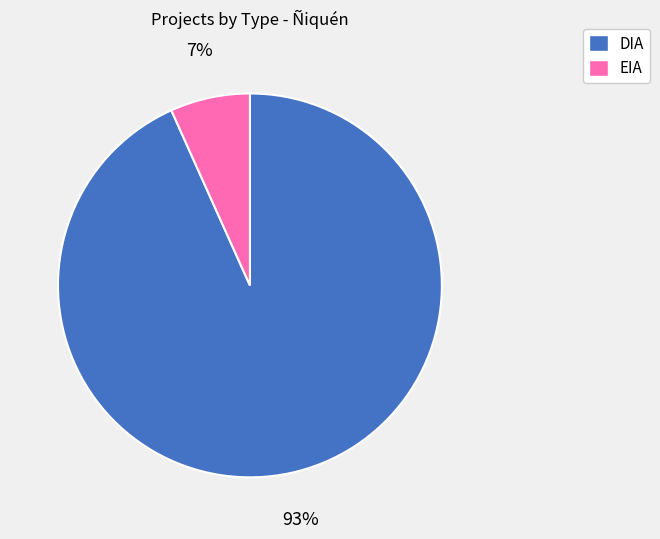

True or false: DIA accounts for 83% of the total.

False